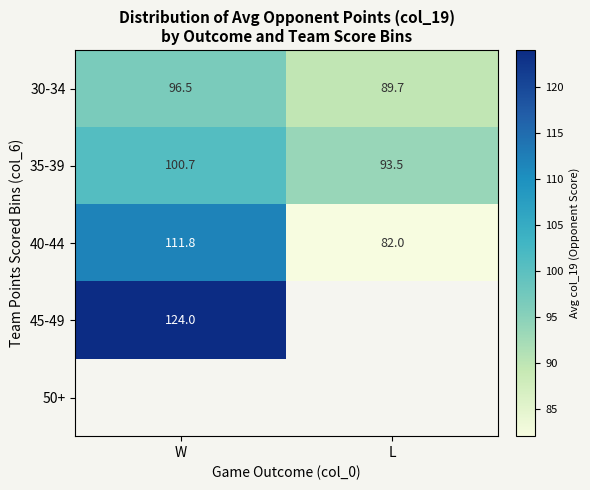

True or false: 40-44 has a value of 40.8 at L.

False